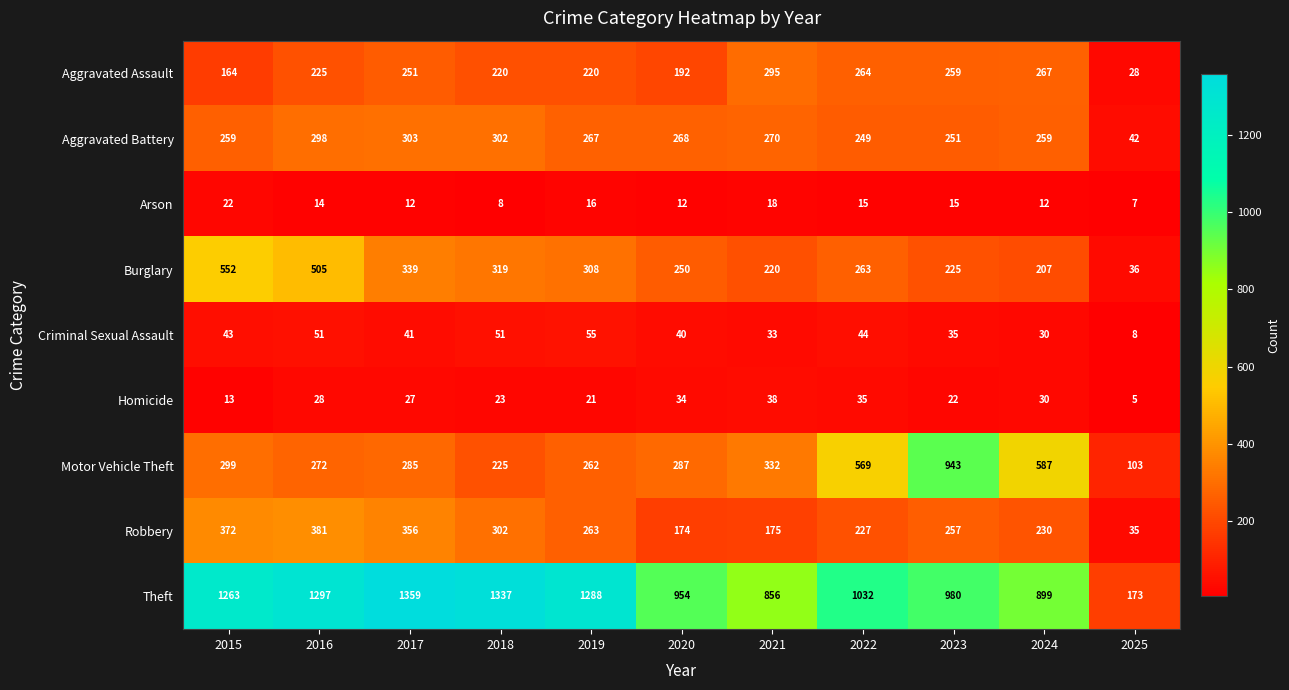

Which label corresponds to the smallest value in the chart?

2025